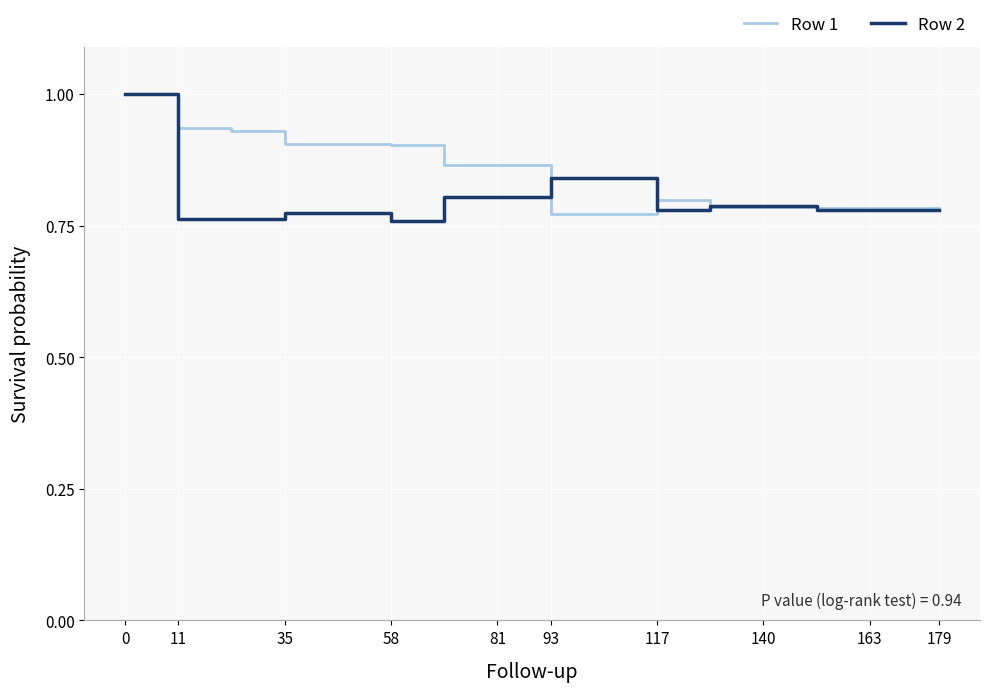

Which series has the largest total across all categories?

Row 1